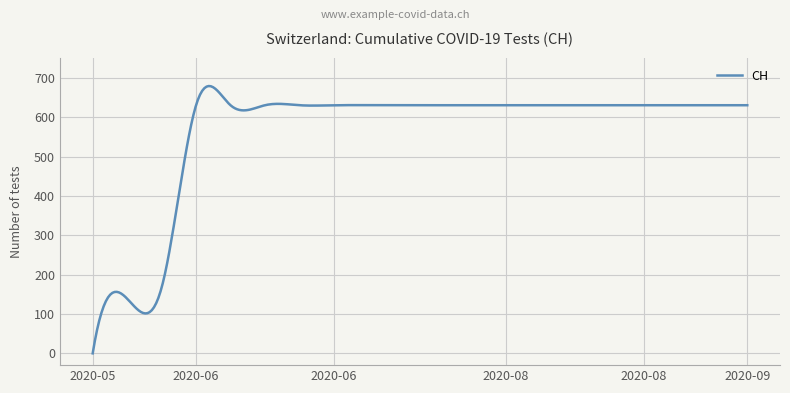

Is this an area chart (filled region under the line)?

No